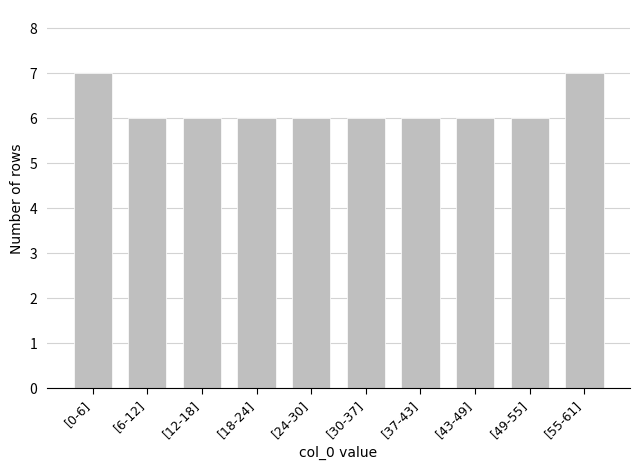

Reading right to left, transcribe all the data shown in this chart.

[55-61]=7	[49-55]=6	[43-49]=6	[37-43]=6	[30-37]=6	[24-30]=6	[18-24]=6	[12-18]=6	[6-12]=6	[0-6]=7